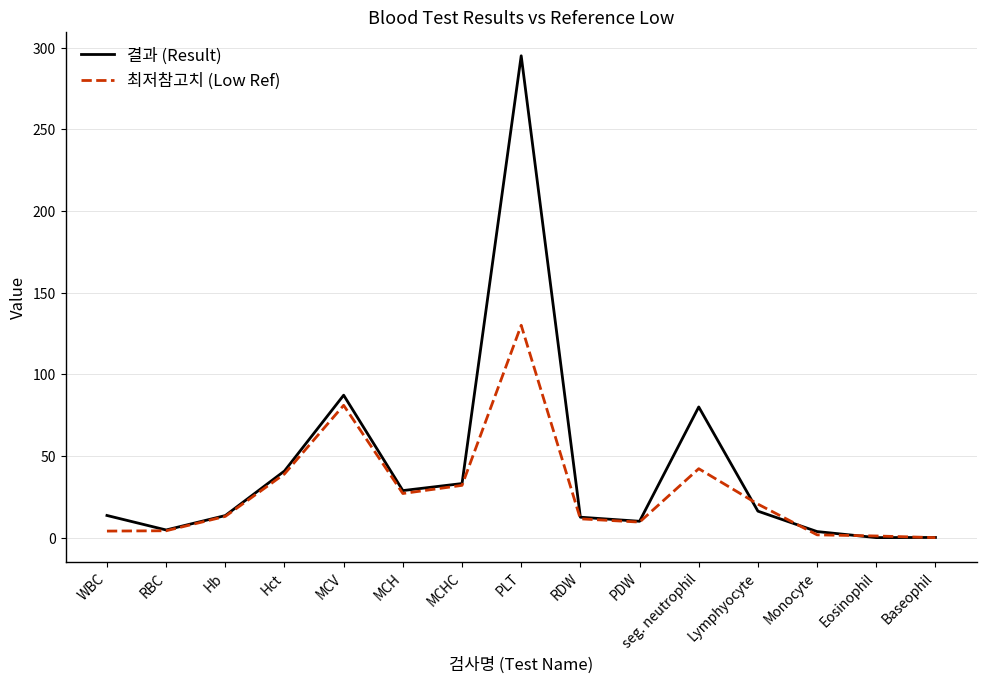

What value does the 결과 (Result) series have at MCV?

87.2